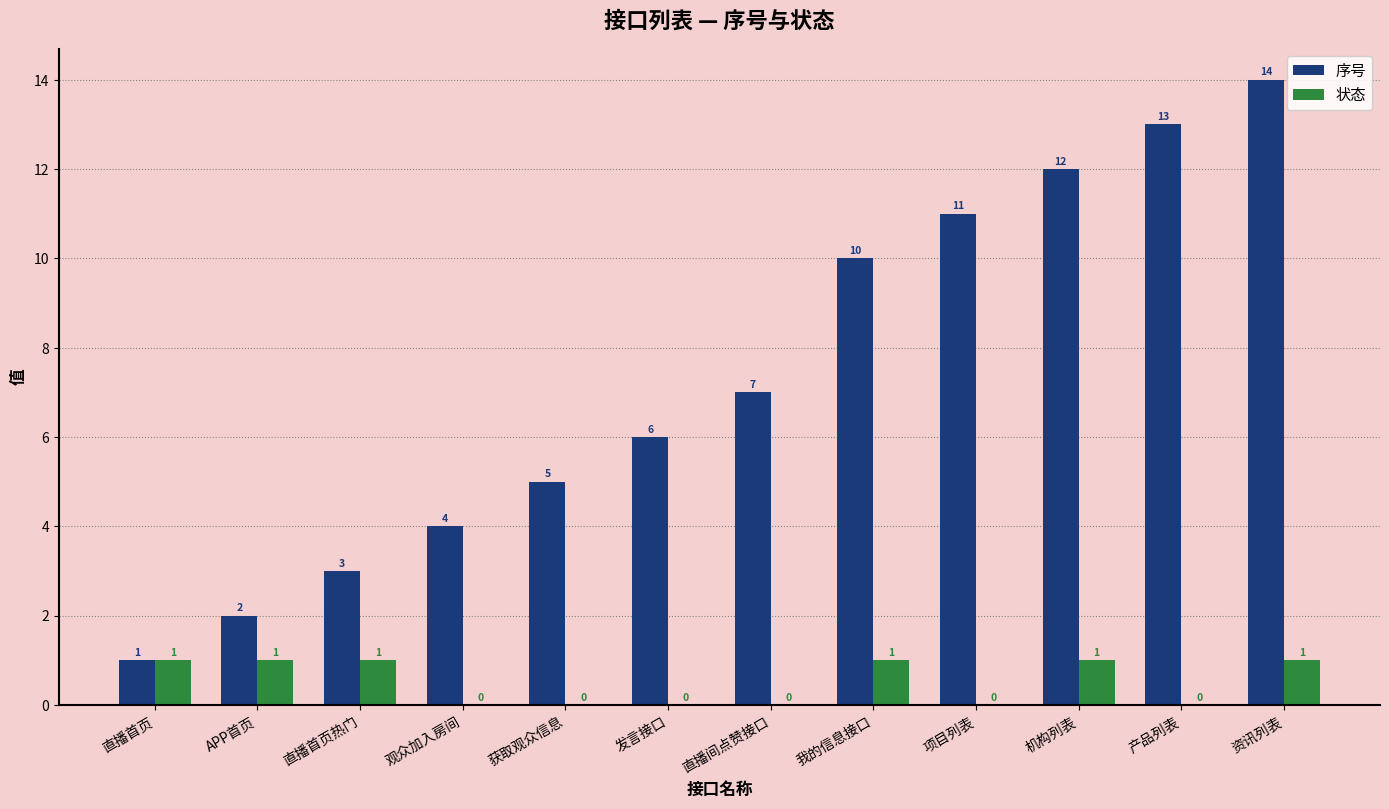

What is the total value across all series at 产品列表?

13